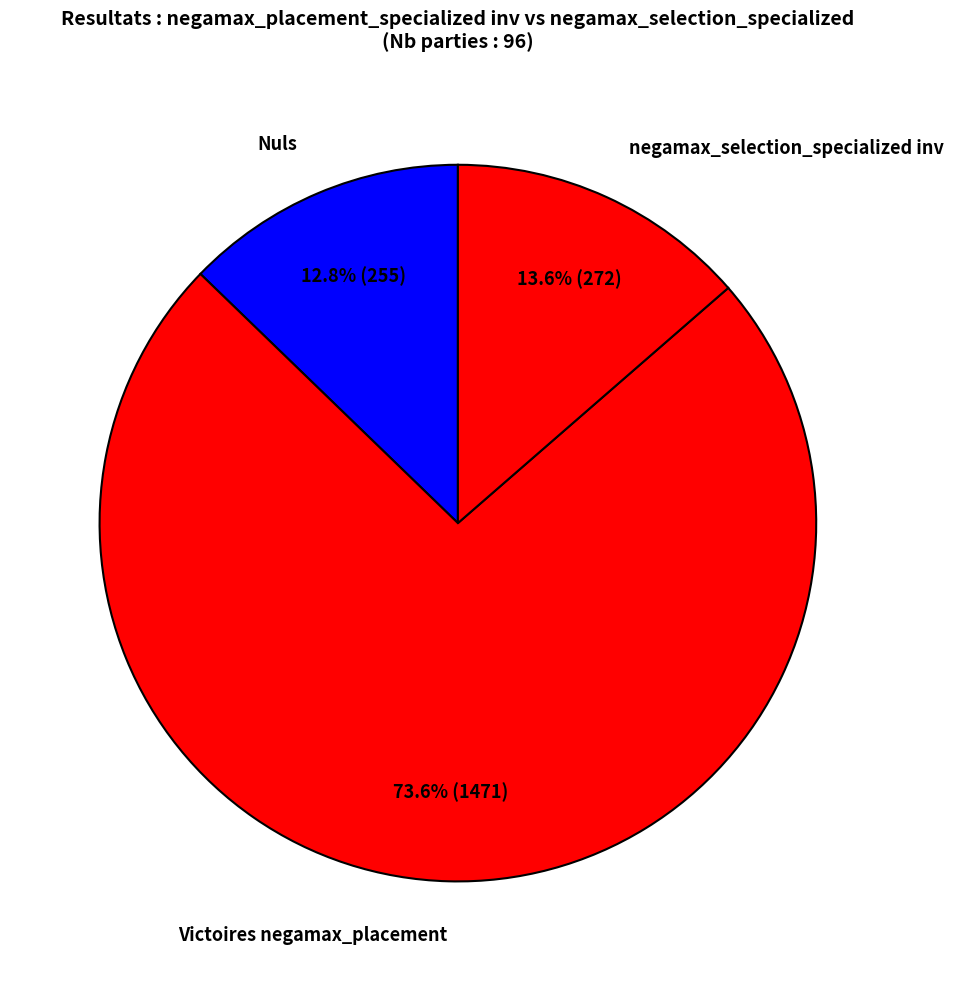

Which category has the smallest portion of the pie?

Nuls